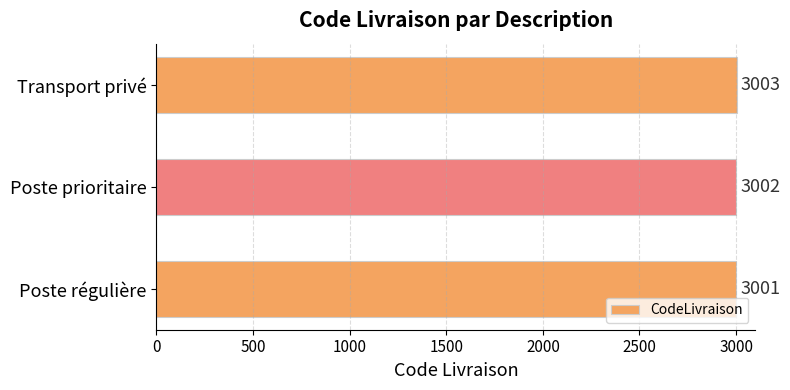

What is the smallest value displayed?

3001